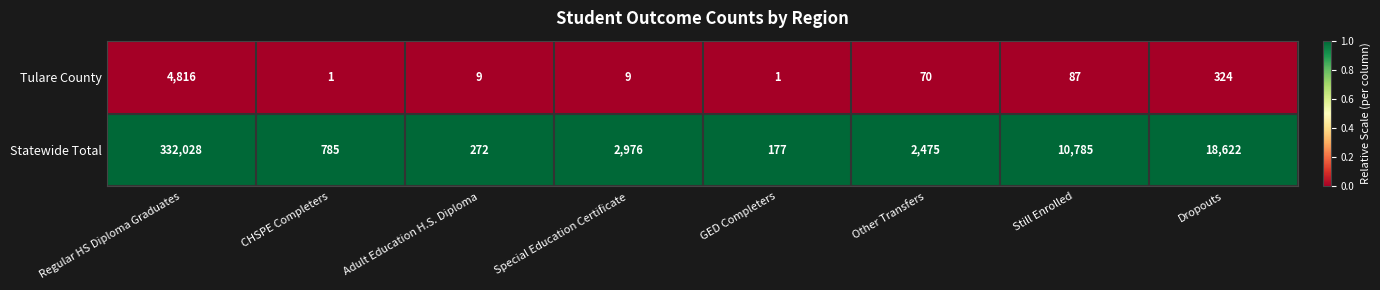

Reading left to right, what are all the values shown in this chart?

Tulare County: Regular HS Diploma Graduates=4816	CHSPE Completers=1	Adult Education H.S. Diploma=9	Special Education Certificate=9	GED Completers=1	Other Transfers=70	Still Enrolled=87	Dropouts=324
Statewide Total: Regular HS Diploma Graduates=332028	CHSPE Completers=785	Adult Education H.S. Diploma=272	Special Education Certificate=2976	GED Completers=177	Other Transfers=2475	Still Enrolled=10785	Dropouts=18622